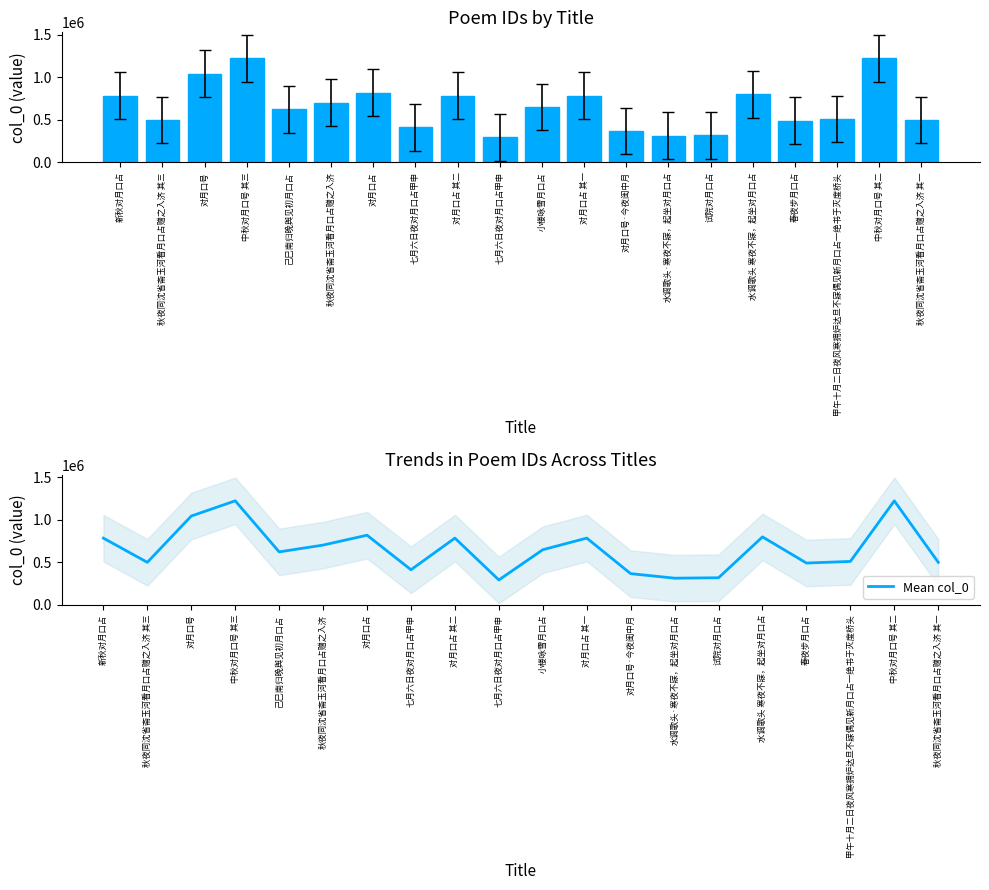

Rank the series by their maximum value, from highest to lowest.

col_0, Mean col_0